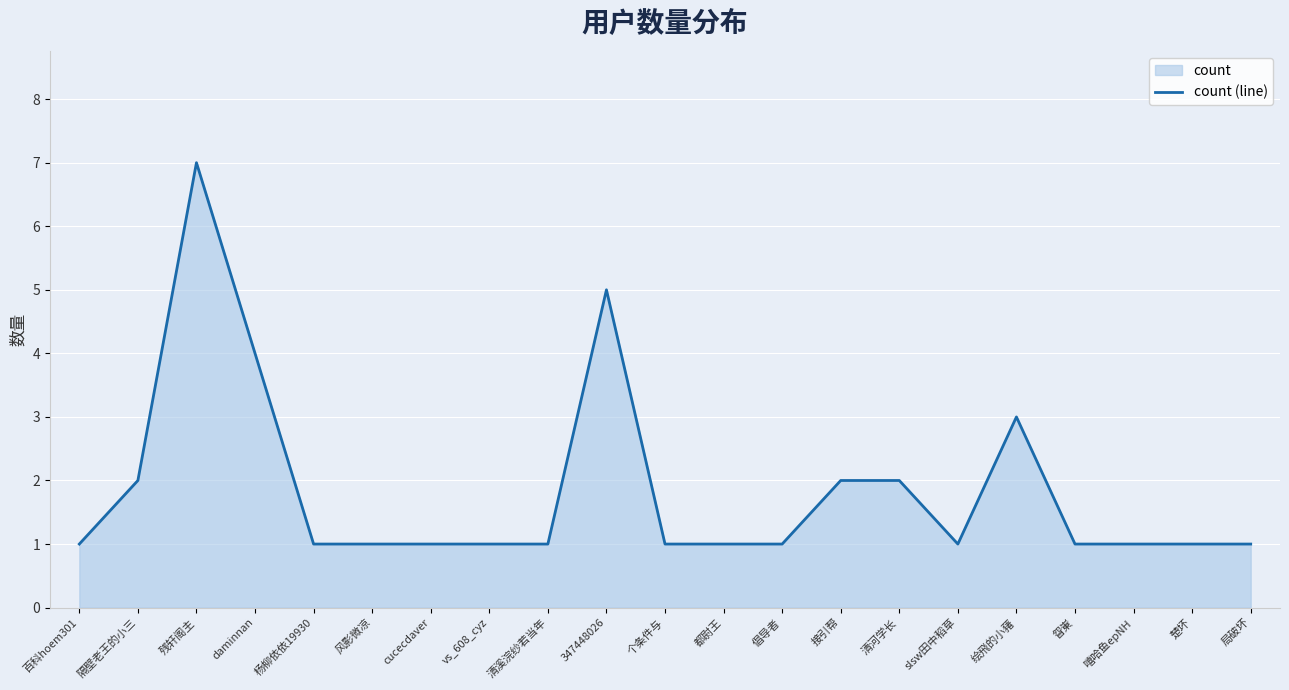

What is the difference between the maximum and second lowest values?

6